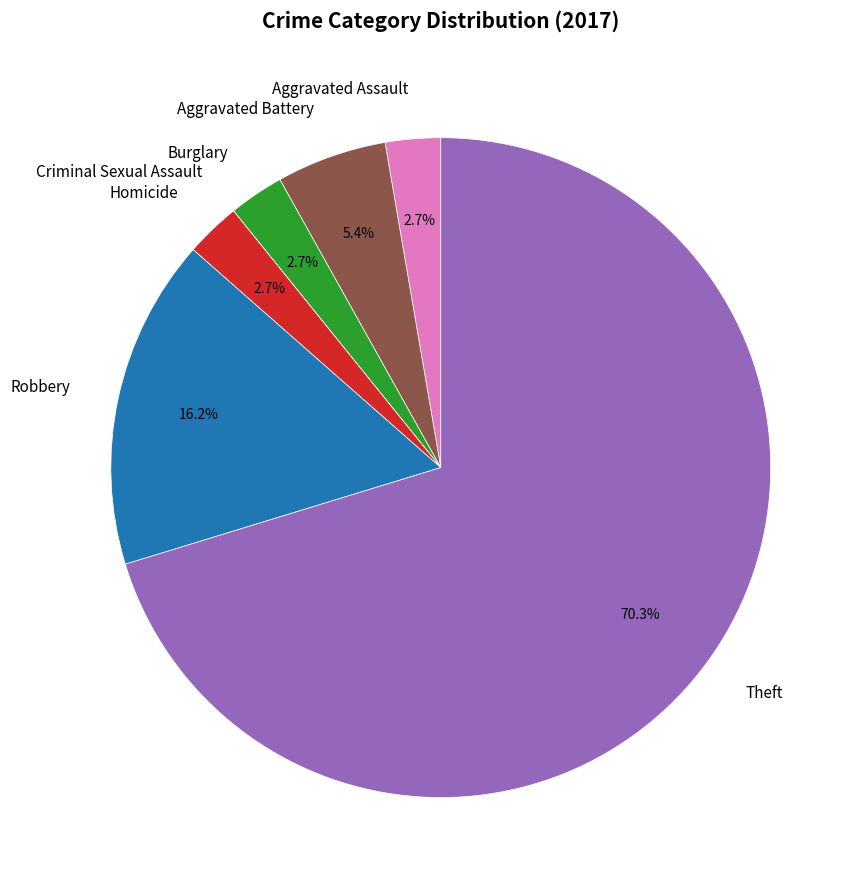

What is the ratio of the value at Aggravated Assault to the value at Aggravated Battery?

0.5